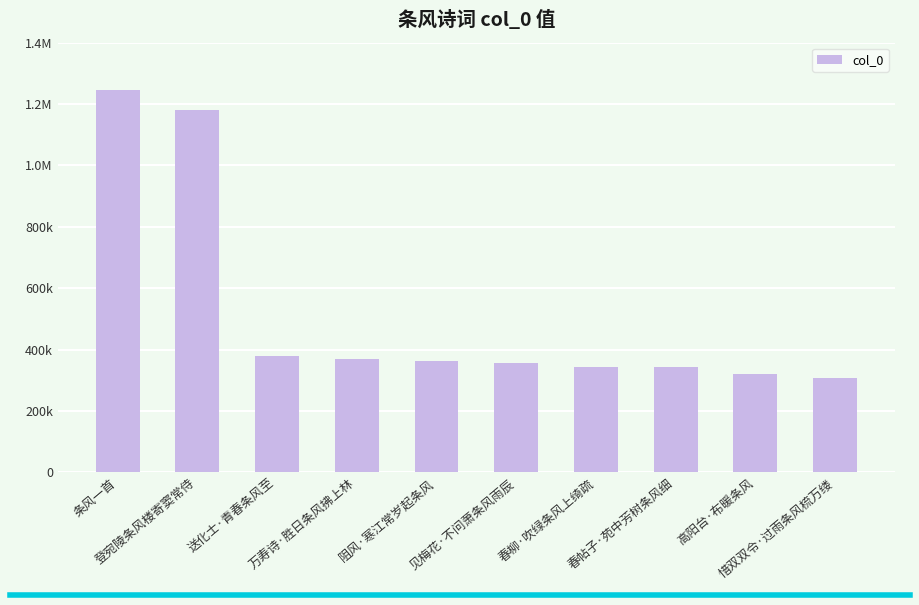

The value at 阻风·寒江常岁起条风 is 363918. True or false?

True